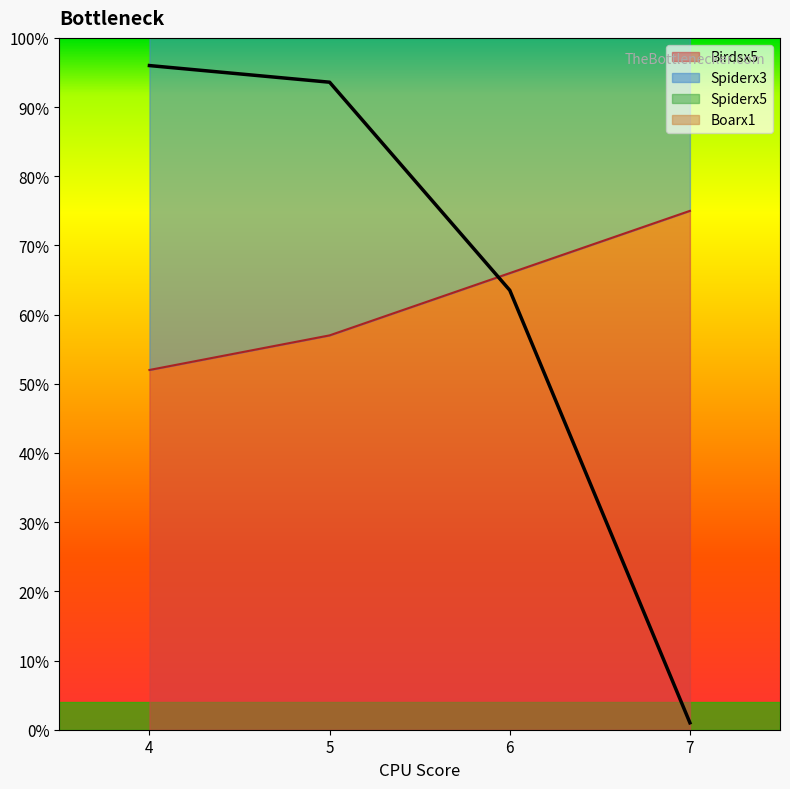

True or false: Birdsx5 and Spiderx3 intersect in this chart.

False